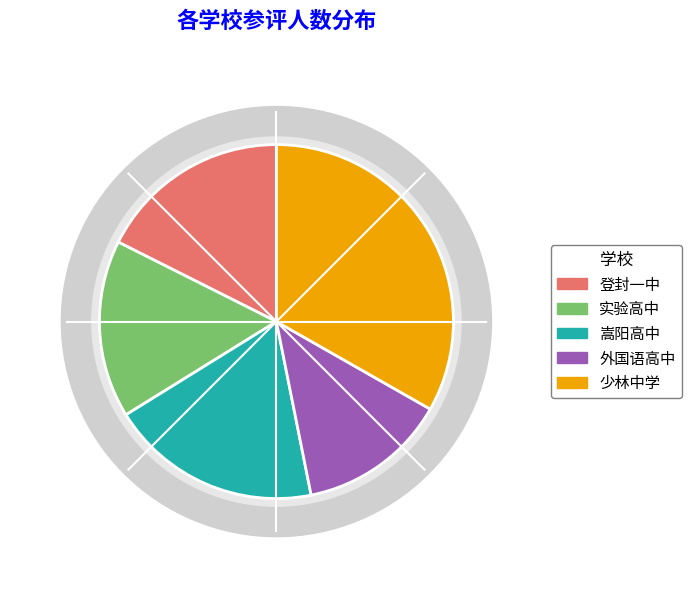

The 实验高中 slice represents 27% of the pie. True or false?

False